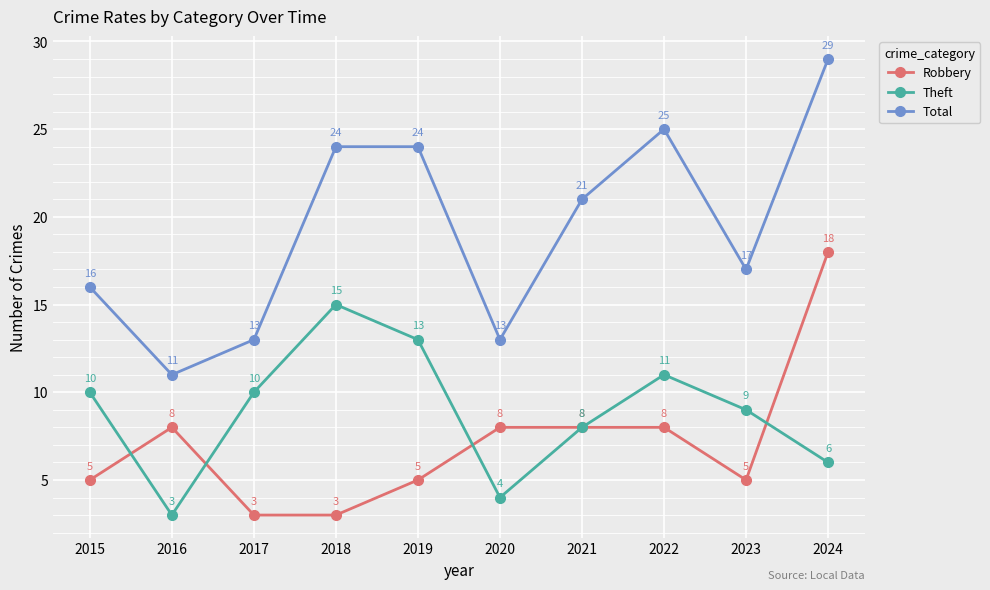

What is the value of the Theft point at the 6th from the left?

4